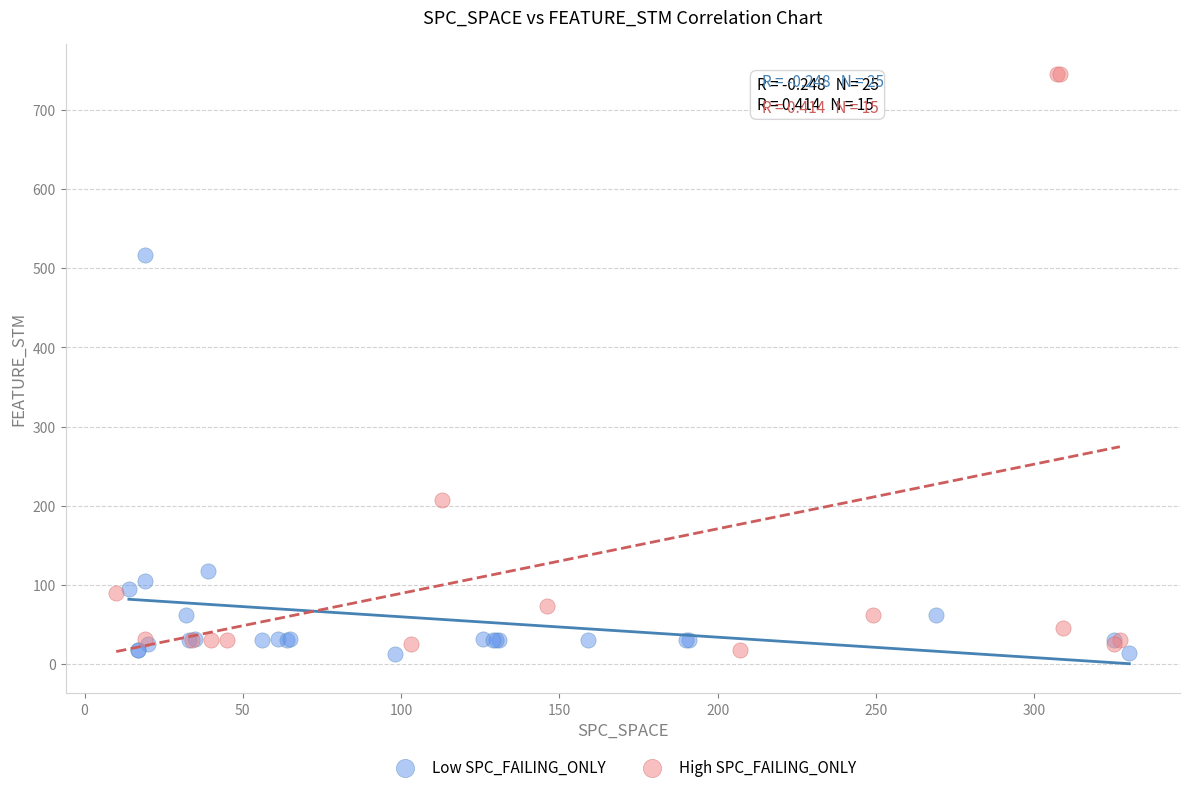

Which series has the widest spread of Y values?

High SPC_FAILING_ONLY